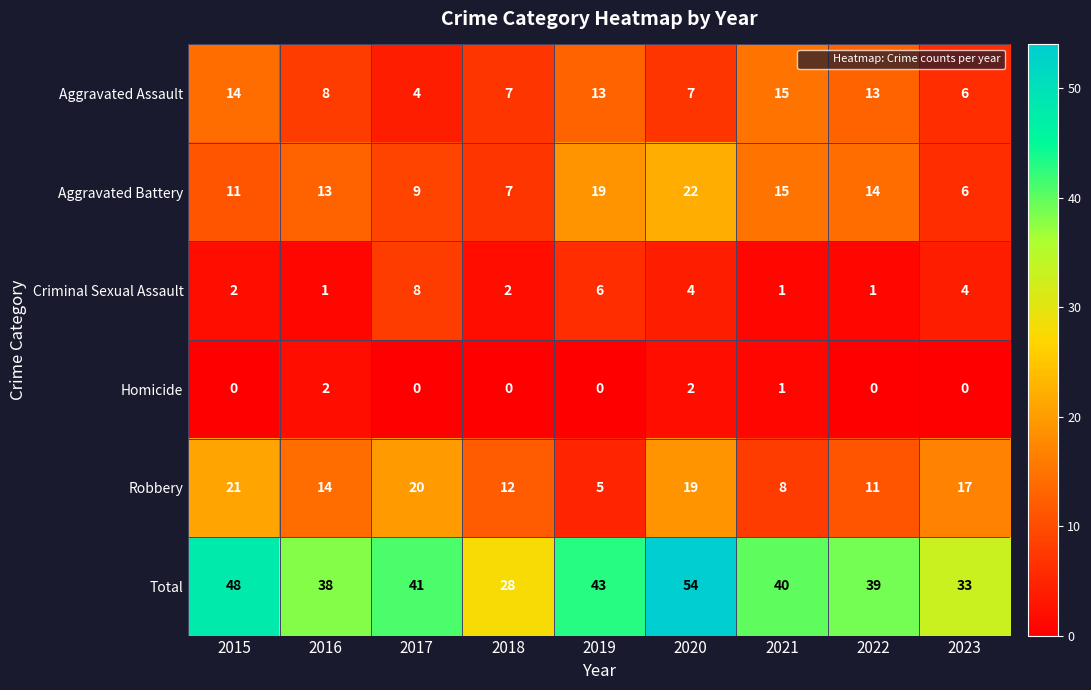

What is the greatest value displayed?

54